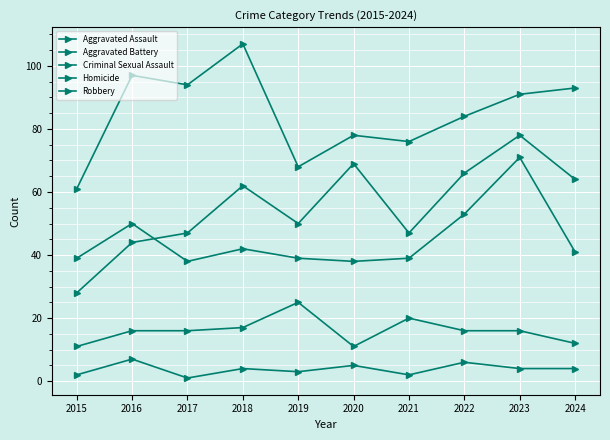

Between 2016 and 2022, which series saw the biggest shift?

Aggravated Assault